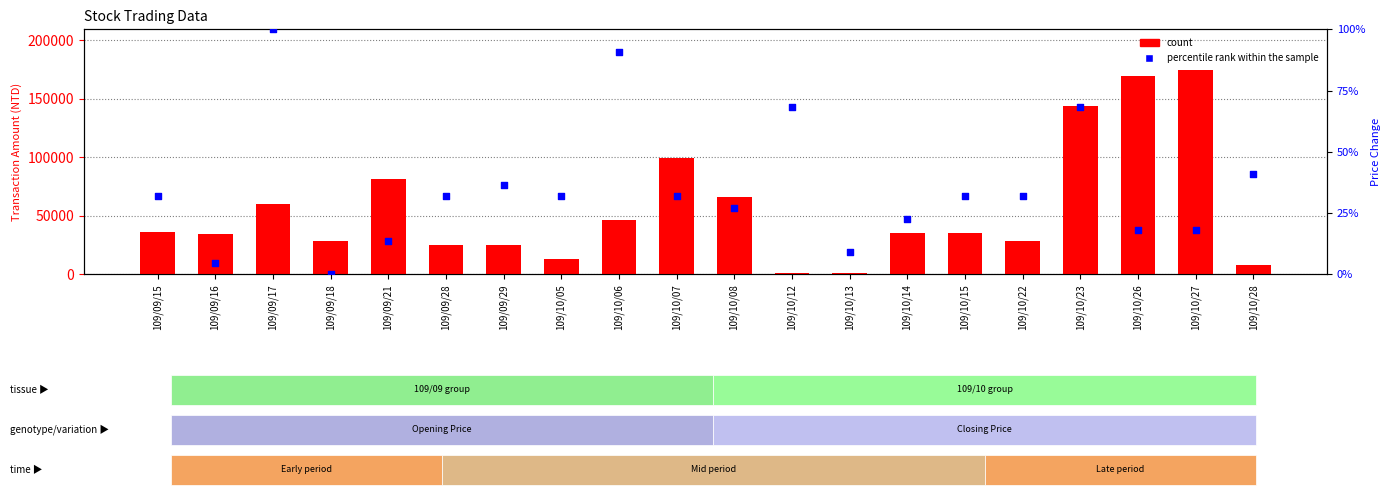

Which series has the widest spread of Y values?

count